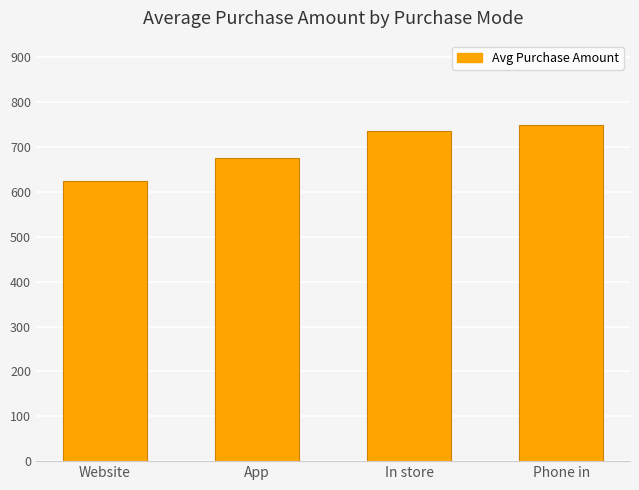

Reading left to right, extract all data points from this chart.

Website=625.4	App=675.0	In store=737.0	Phone in=750.0